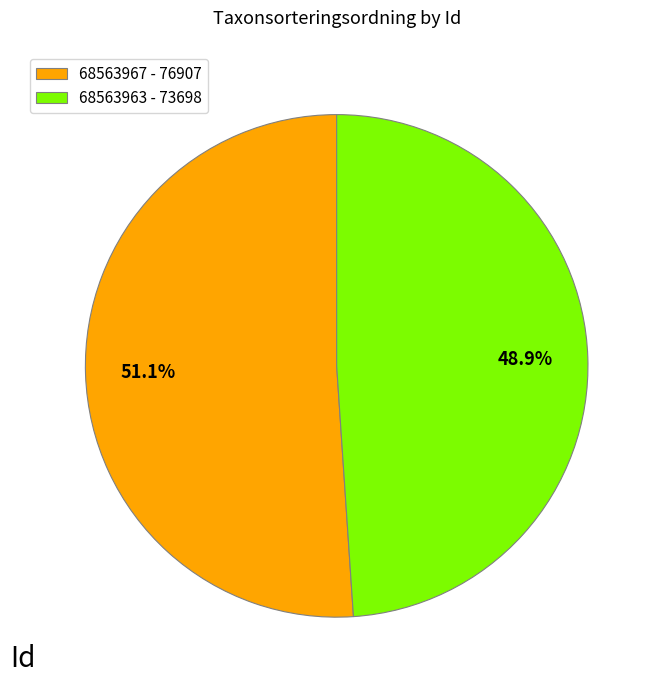

Does 68563967 account for over 50% of the chart?

Yes